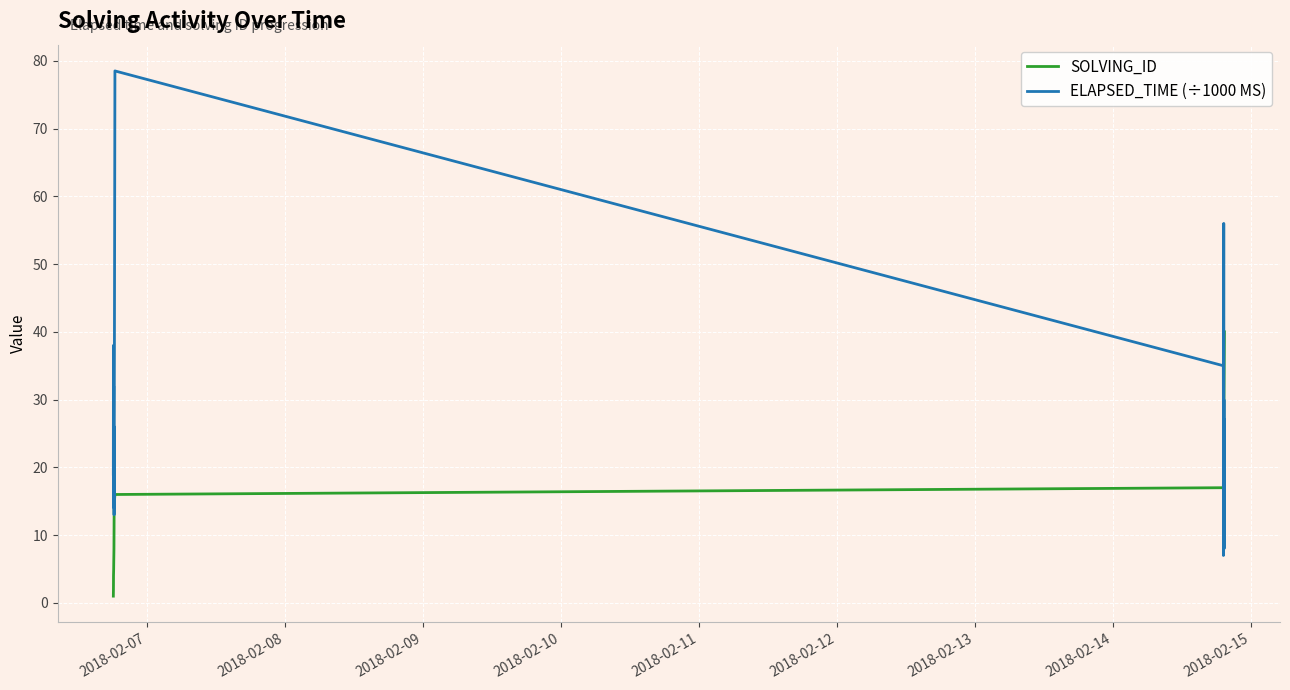

What is the greatest value displayed?

78.5